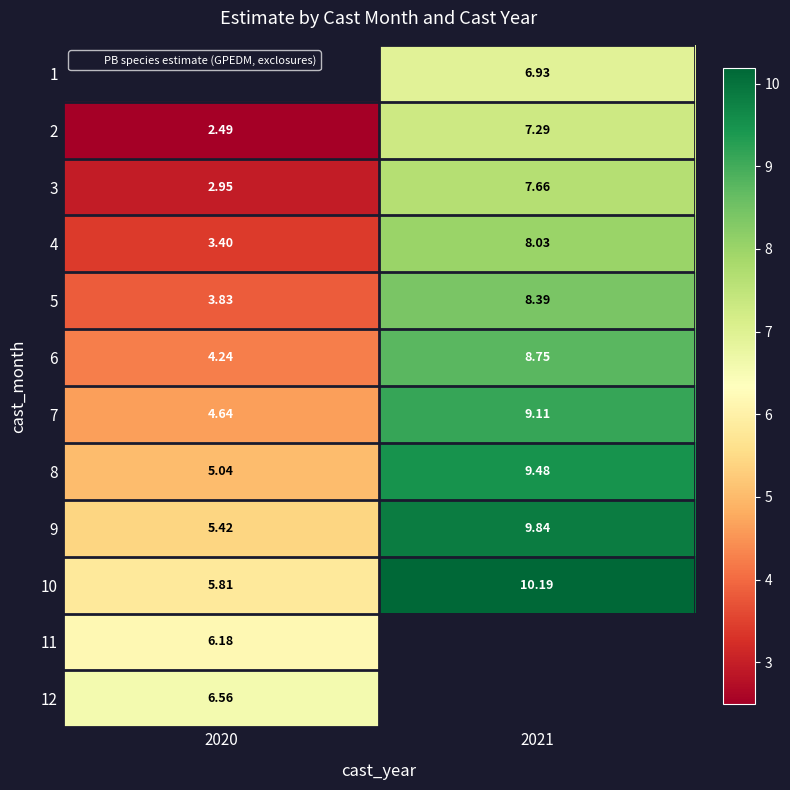

Is the value of 12 at 2020 greater than the value of 11 at 2020?

Yes